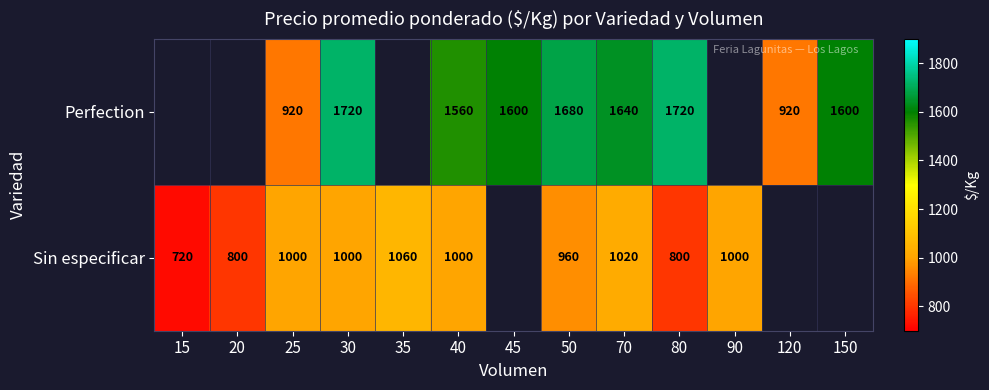

What is the difference between the Perfection values at 45 and 30?

120